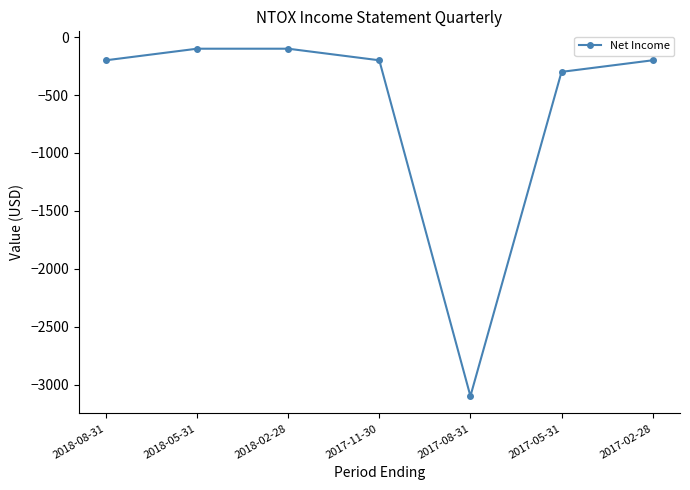

The value at 2017-11-30 is -76. True or false?

False